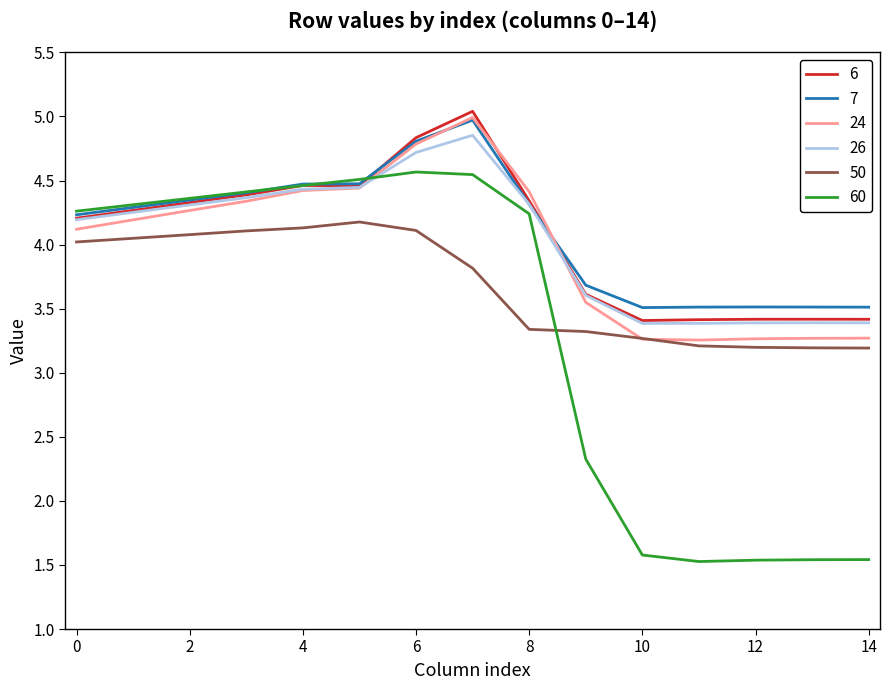

True or false: 50 and 26 intersect in this chart.

False